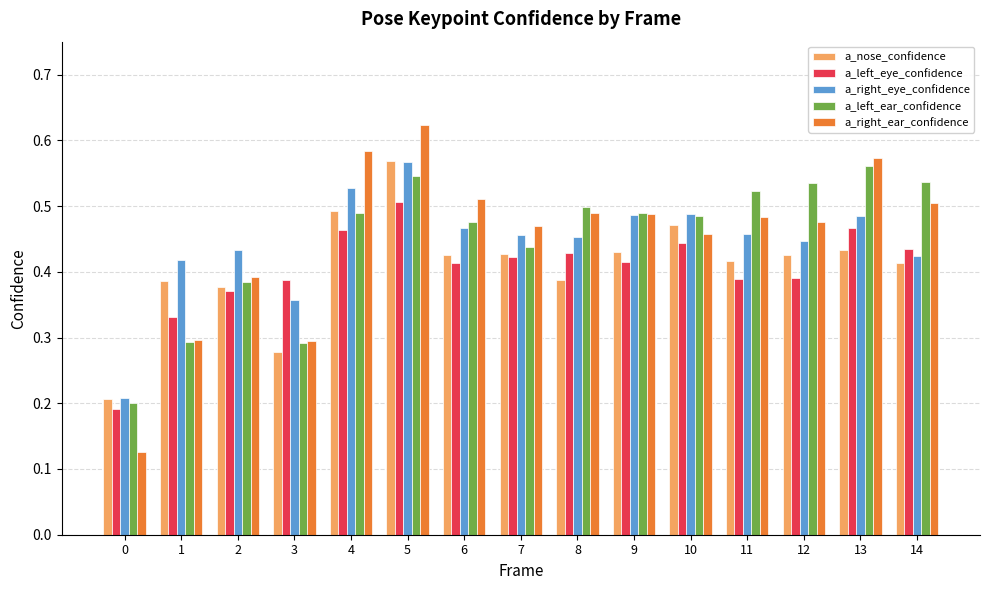

Does the chart contain stacked bars?

No